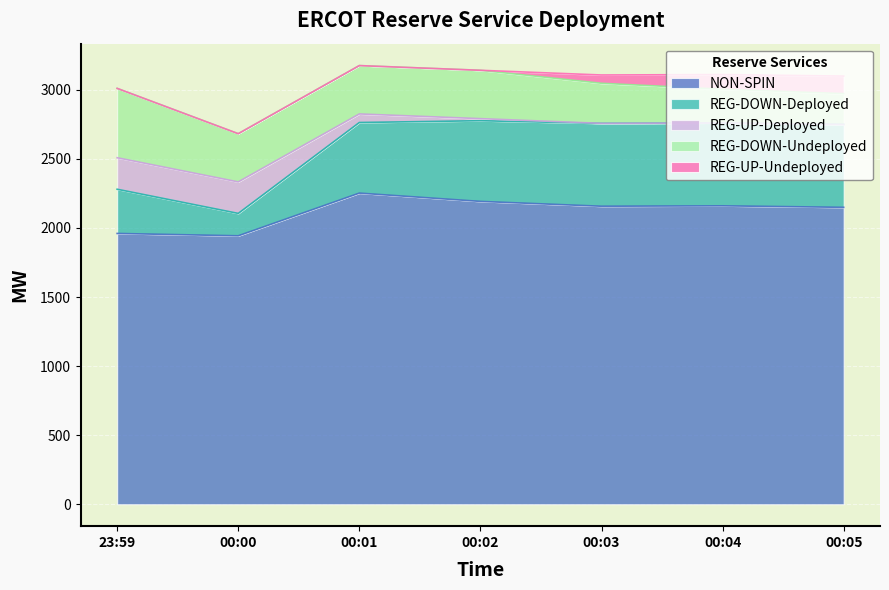

Which has a higher value, 00:05 or 00:04?

00:04